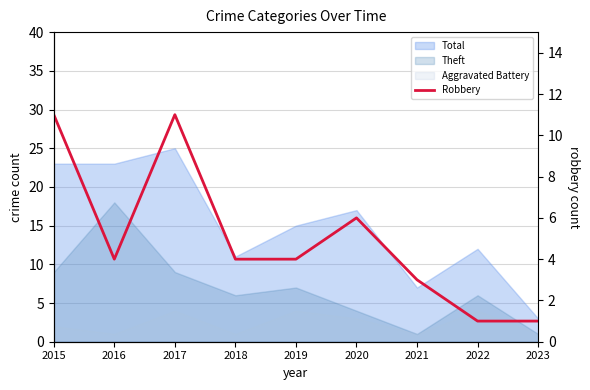

What is the sum of all values?

45